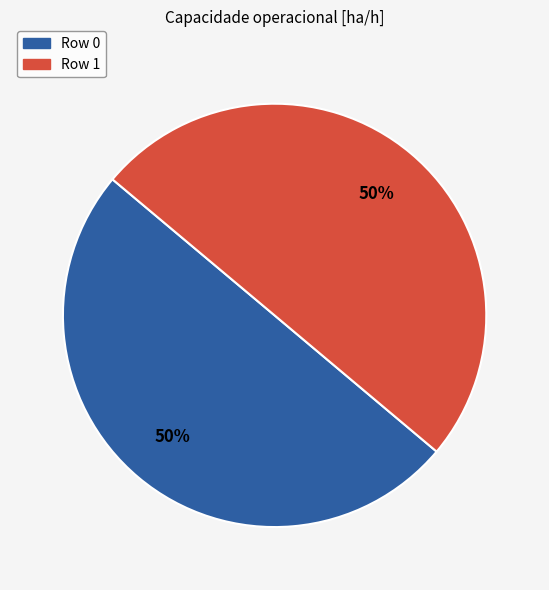

Do Row 1 and Row 0 together represent more than half of the pie?

Yes